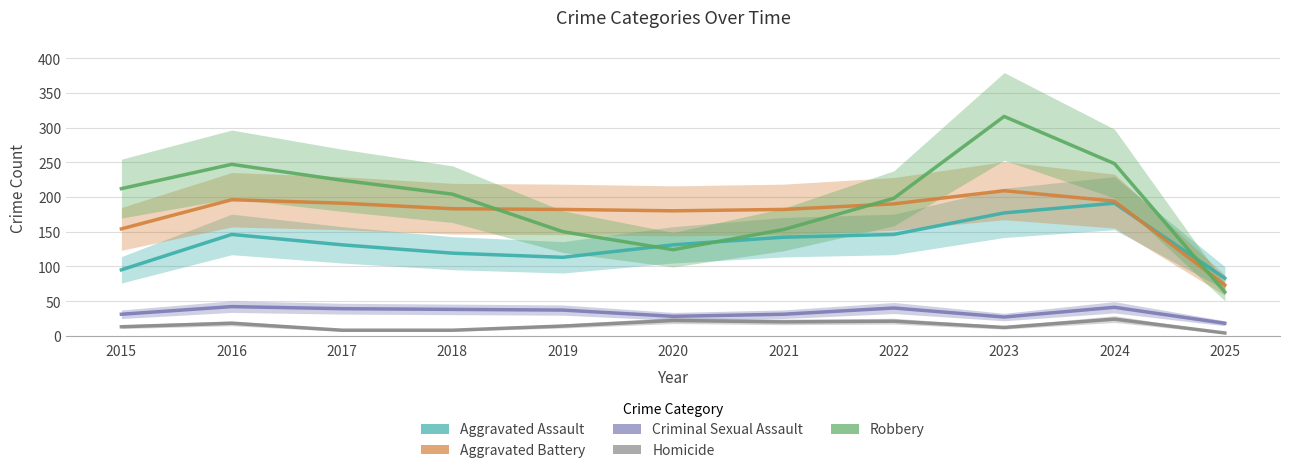

At which label does Homicide reach its minimum?

2025